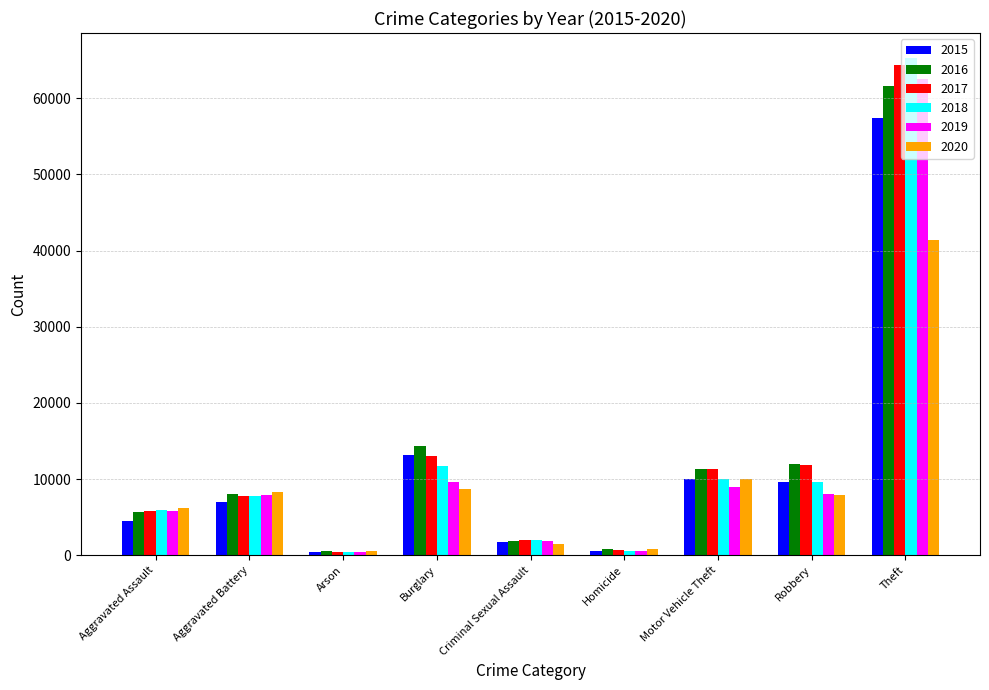

What is the value of the 2017 bar at the 6th from the left?

672